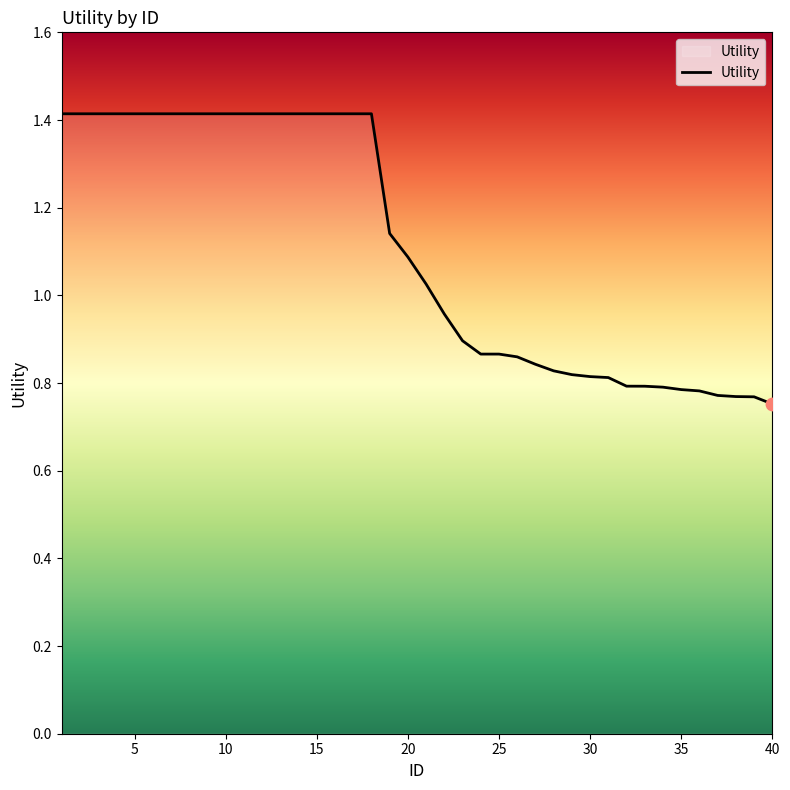

What is the greatest value displayed?

1.4